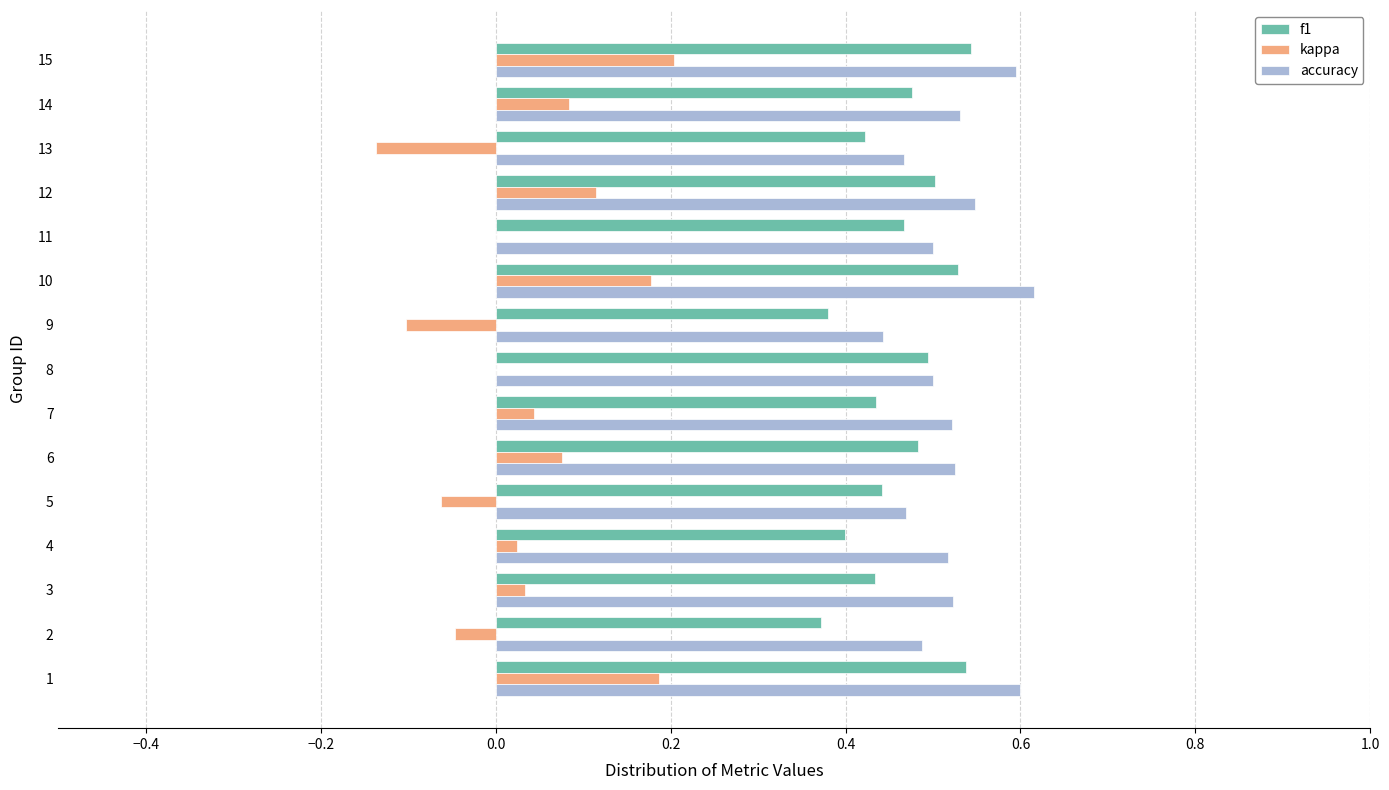

Which series changed the most between 1 and 2?

kappa